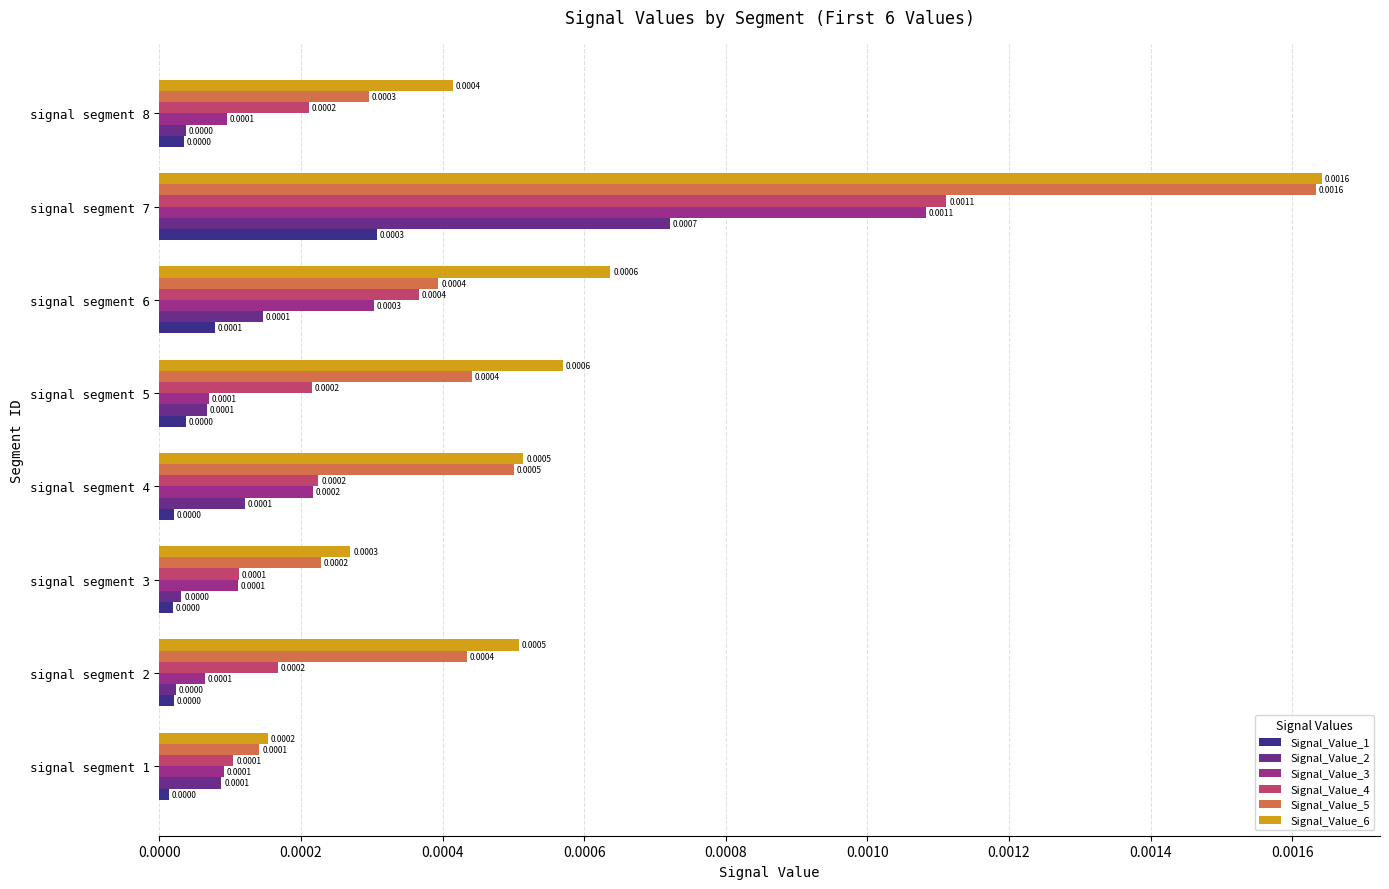

At which category is the sum across all series the highest?

signal segment 7